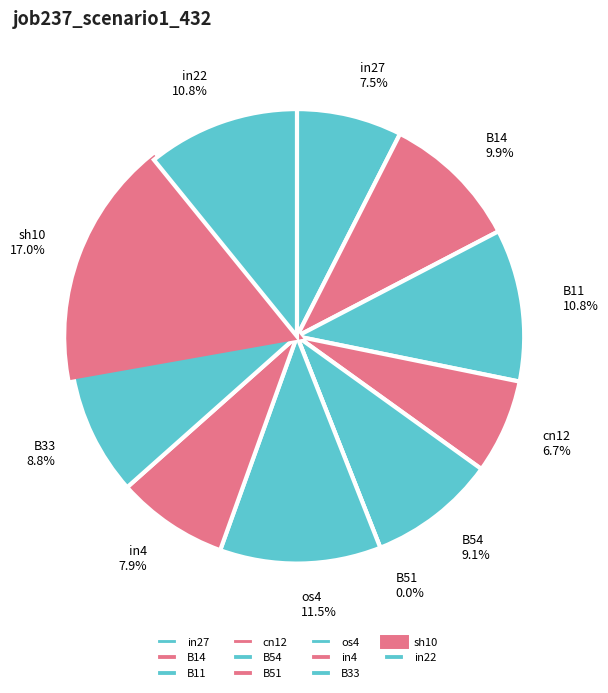

To the nearest percent, what is the combined percentage of cn12 and B33?

16%